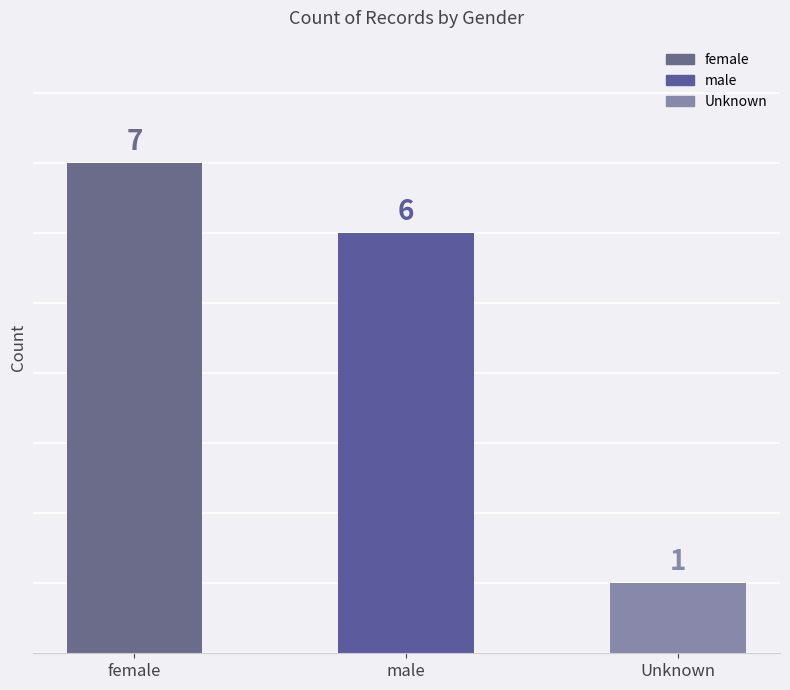

Which category has the highest value across all series?

female